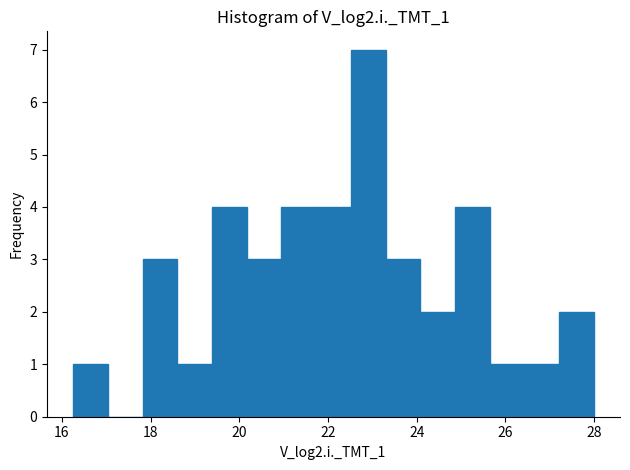

Read against the x-axis, roughly where is the centre of the tallest bar?

23.0